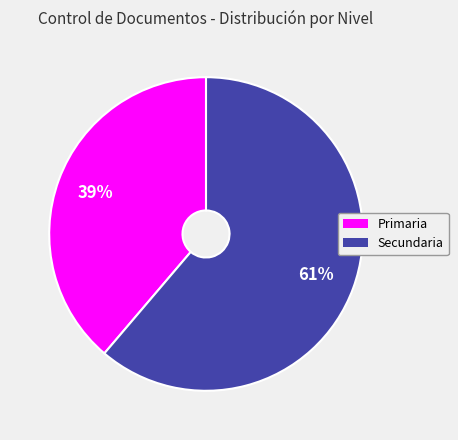

To the nearest percent, what is the difference between the largest and smallest slice percentages?

22%